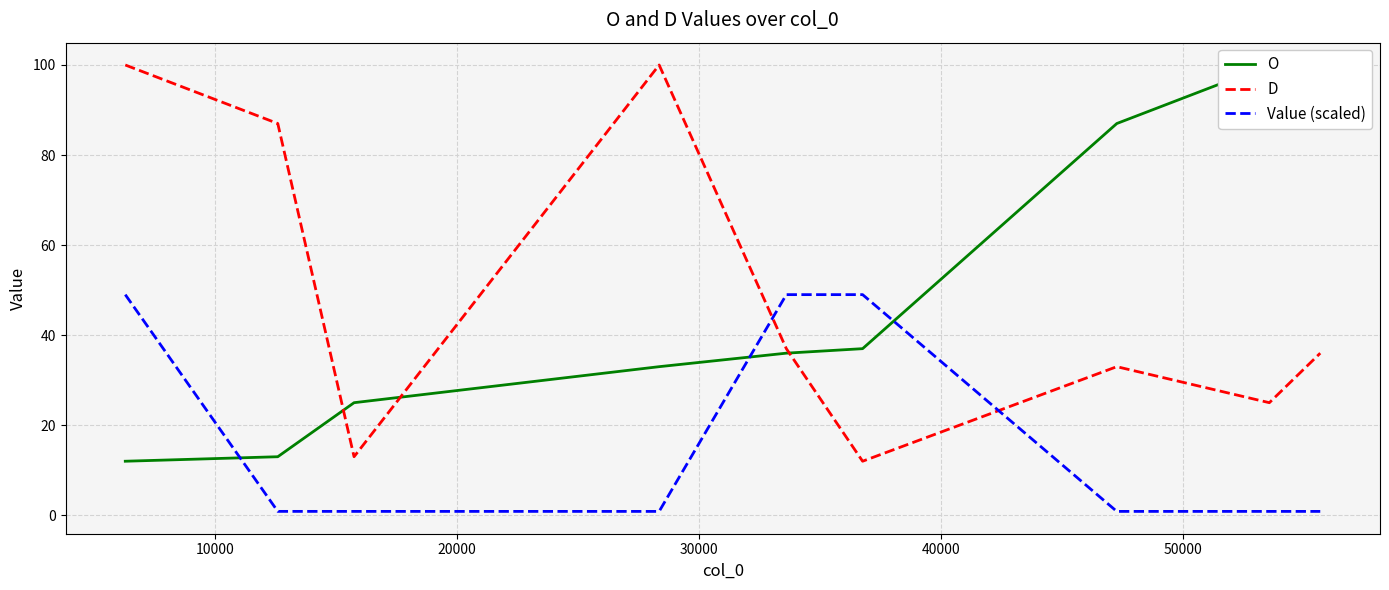

At how many categories does at least one series exceed 44?

8